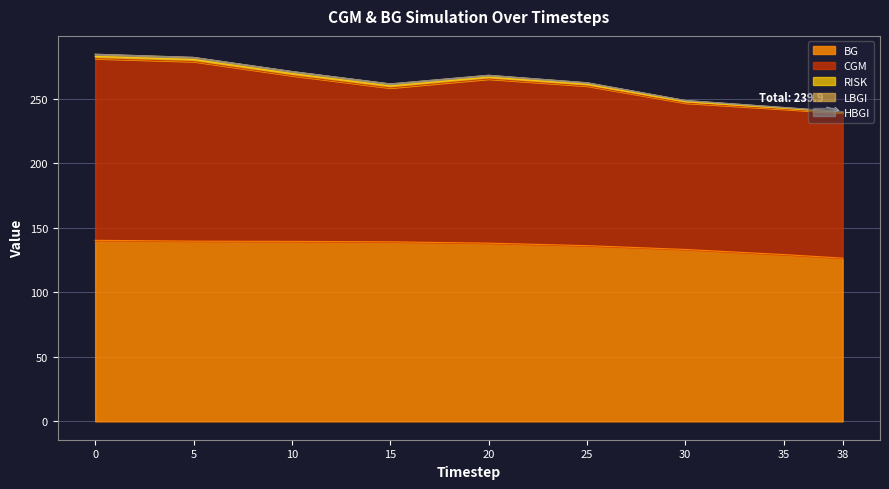

Between 25 and 38, which is larger?

25